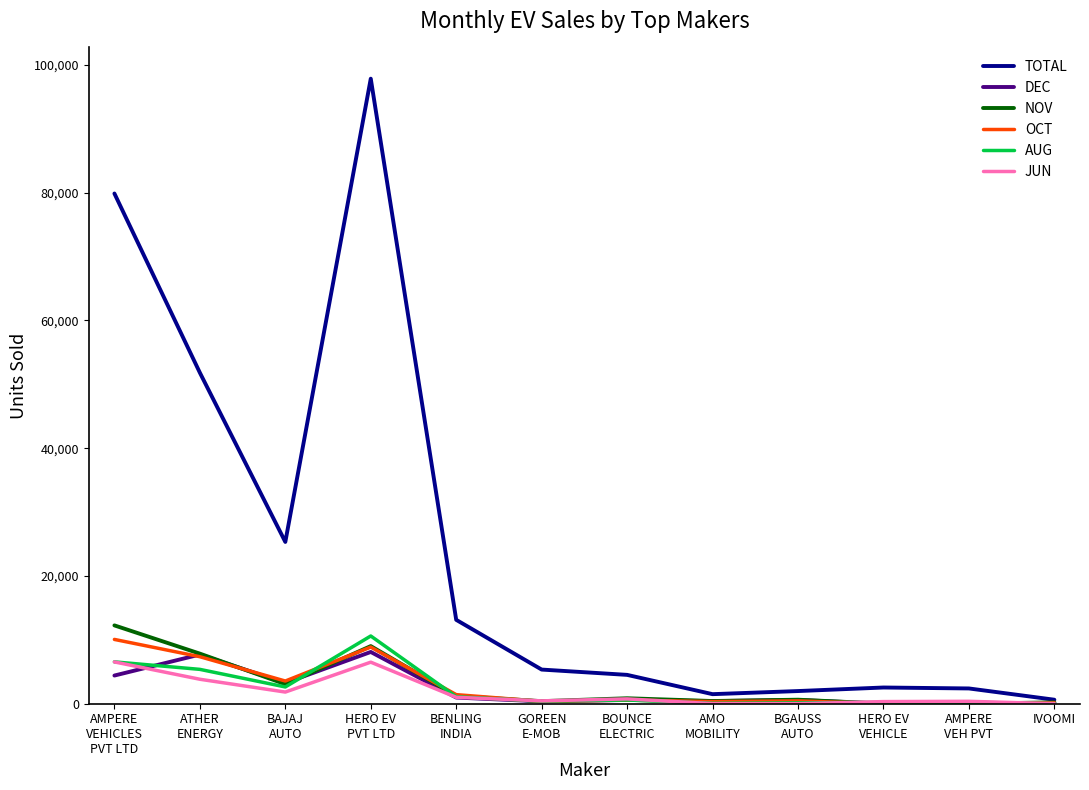

Which series has the largest range (max minus min)?

TOTAL